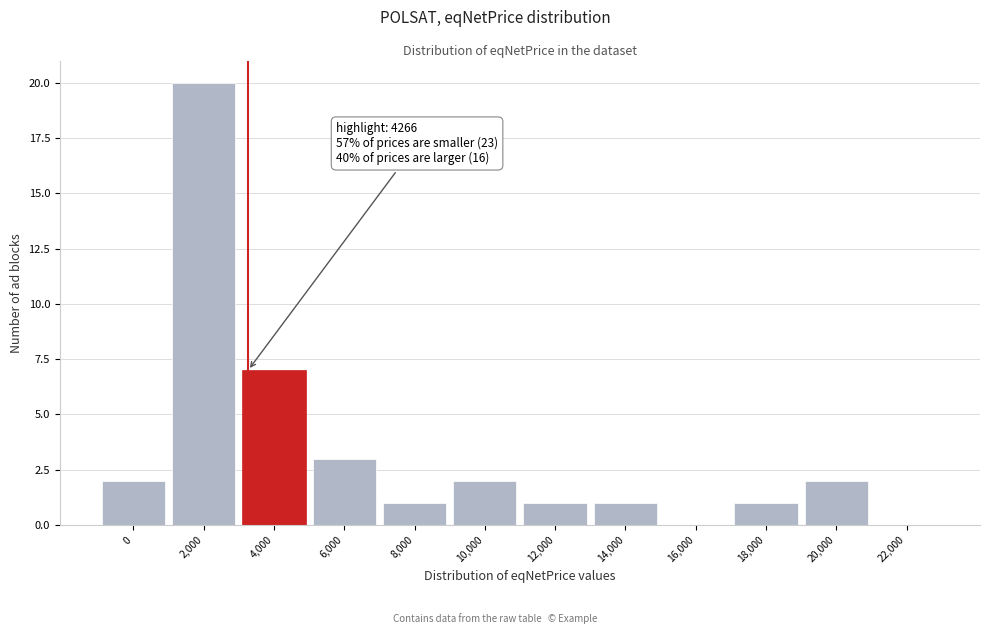

Reading left to right, transcribe all the data shown in this chart.

0=2	2,000=20	4,000=7	6,000=3	8,000=1	10,000=2	12,000=1	14,000=1	16,000=0	18,000=1	20,000=2	22,000=0